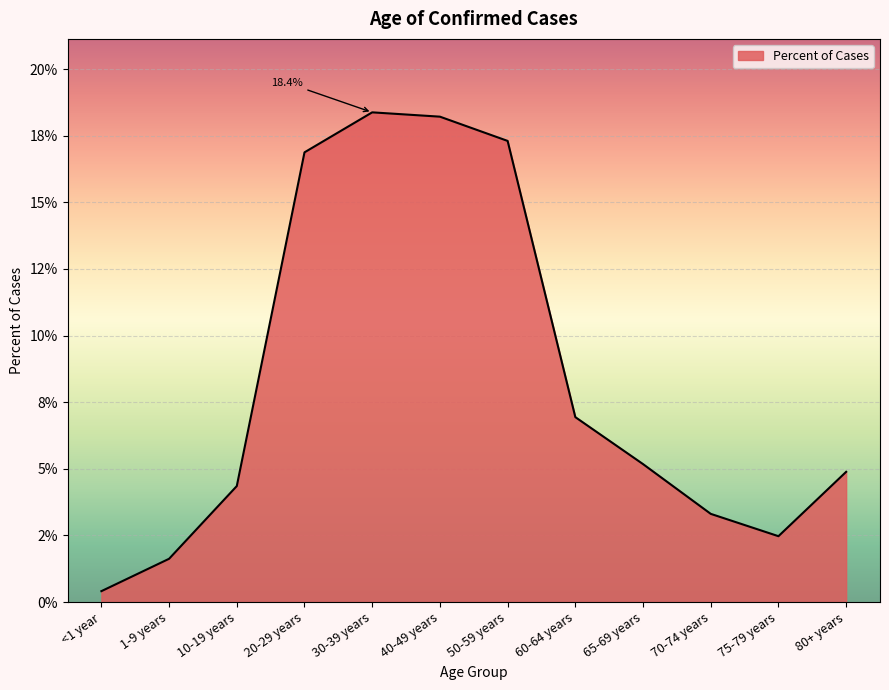

Is this an area chart (filled region under the line)?

Yes